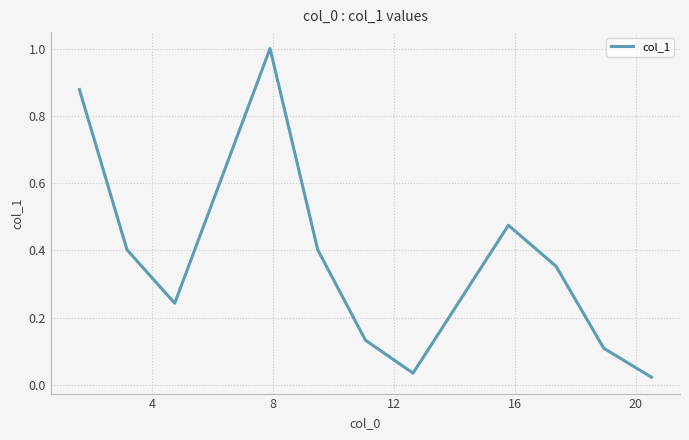

What is the maximum value shown in the chart?

1.0